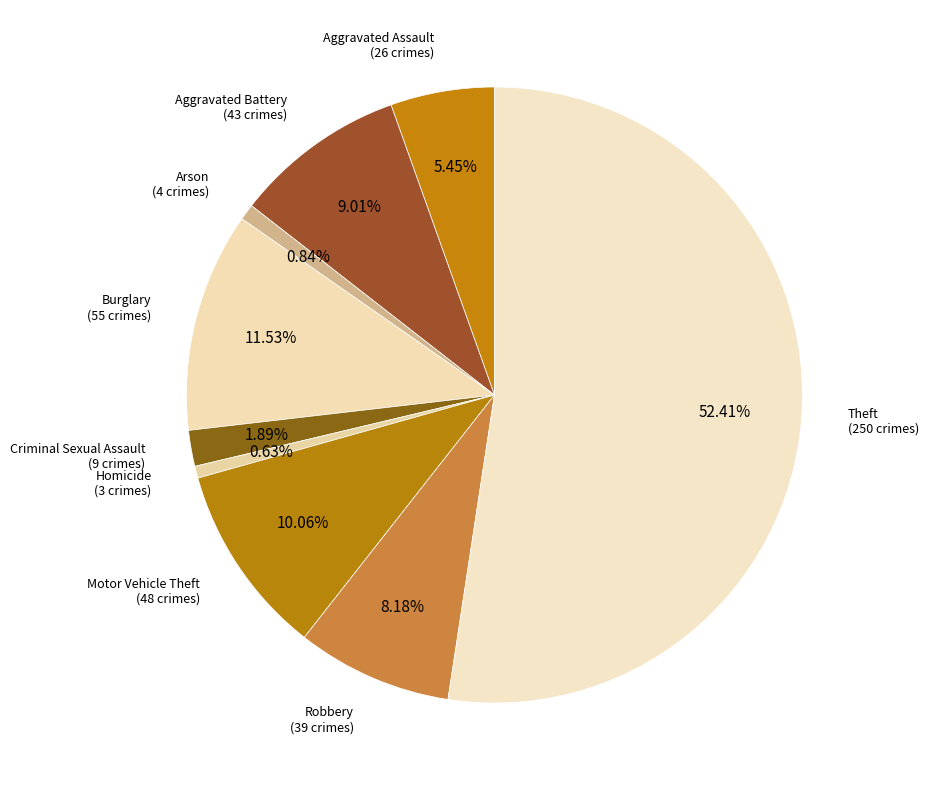

Which category has the biggest portion of the pie?

Theft